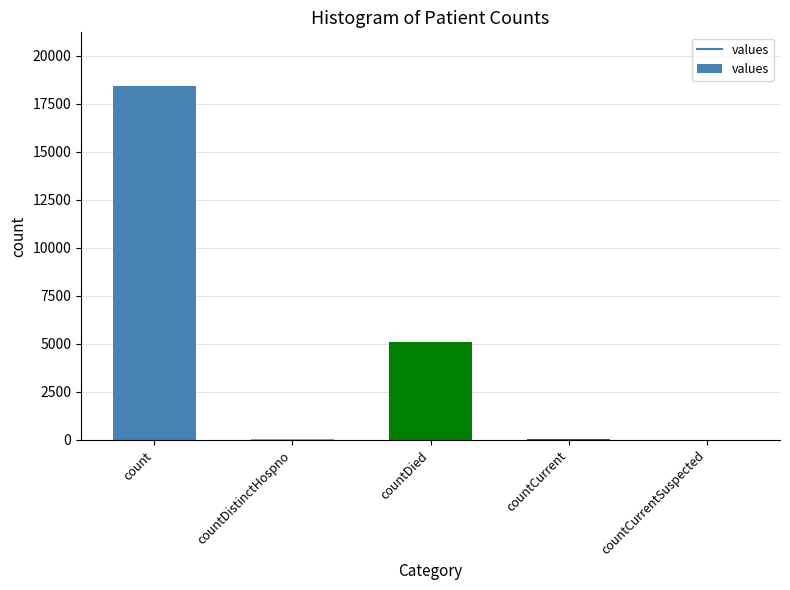

True or false: the data shows -7843 at countCurrentSuspected.

False